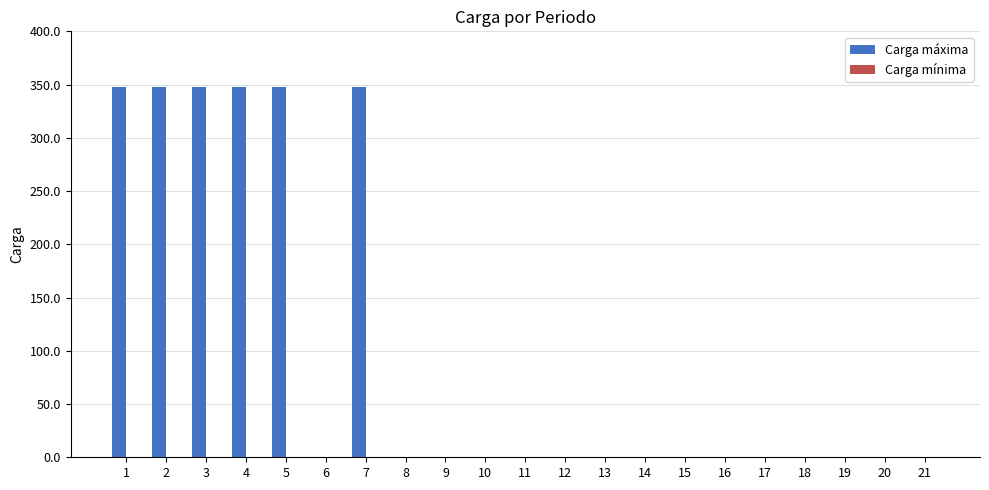

How many values exceed 0?

6